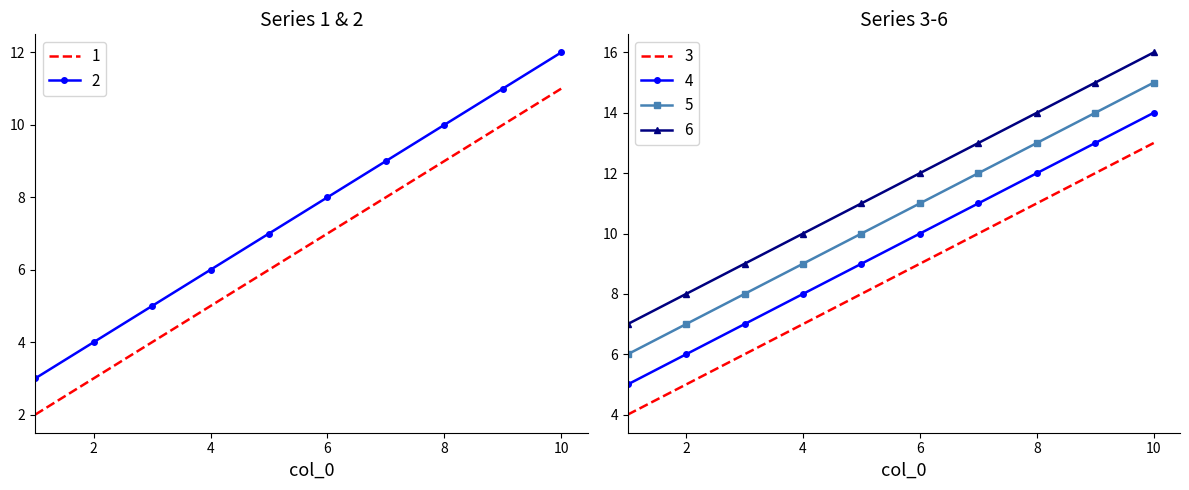

What is the sum of all 1 values?

65